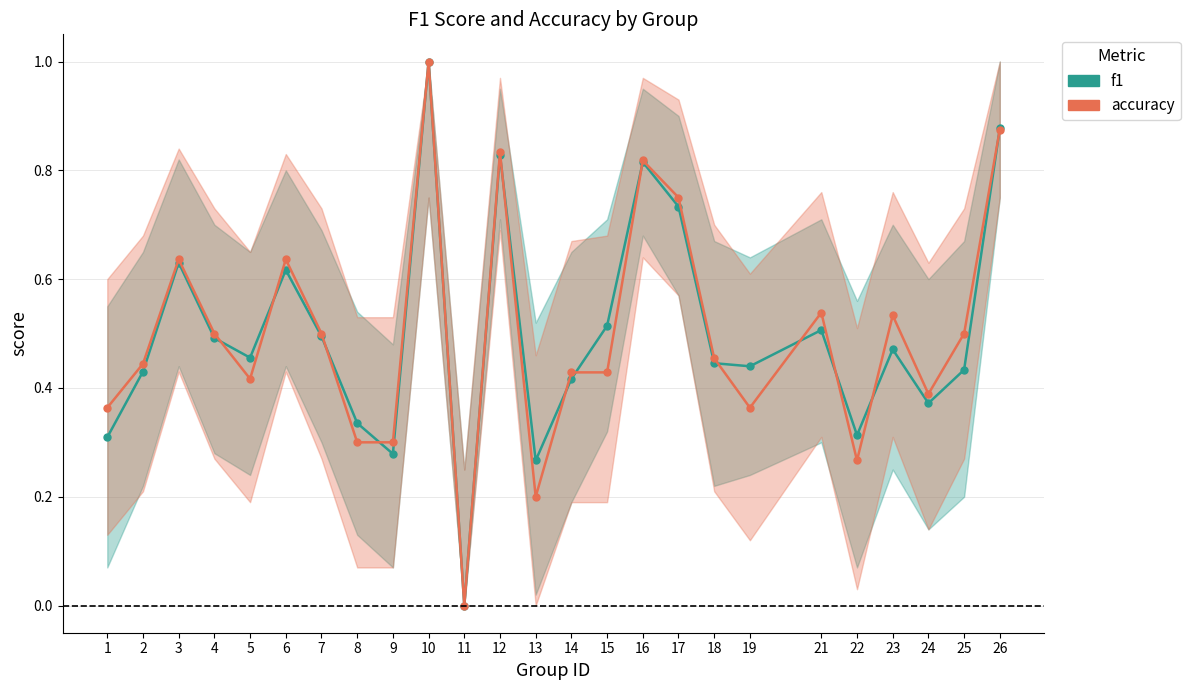

Is this an area chart (filled region under the line)?

No